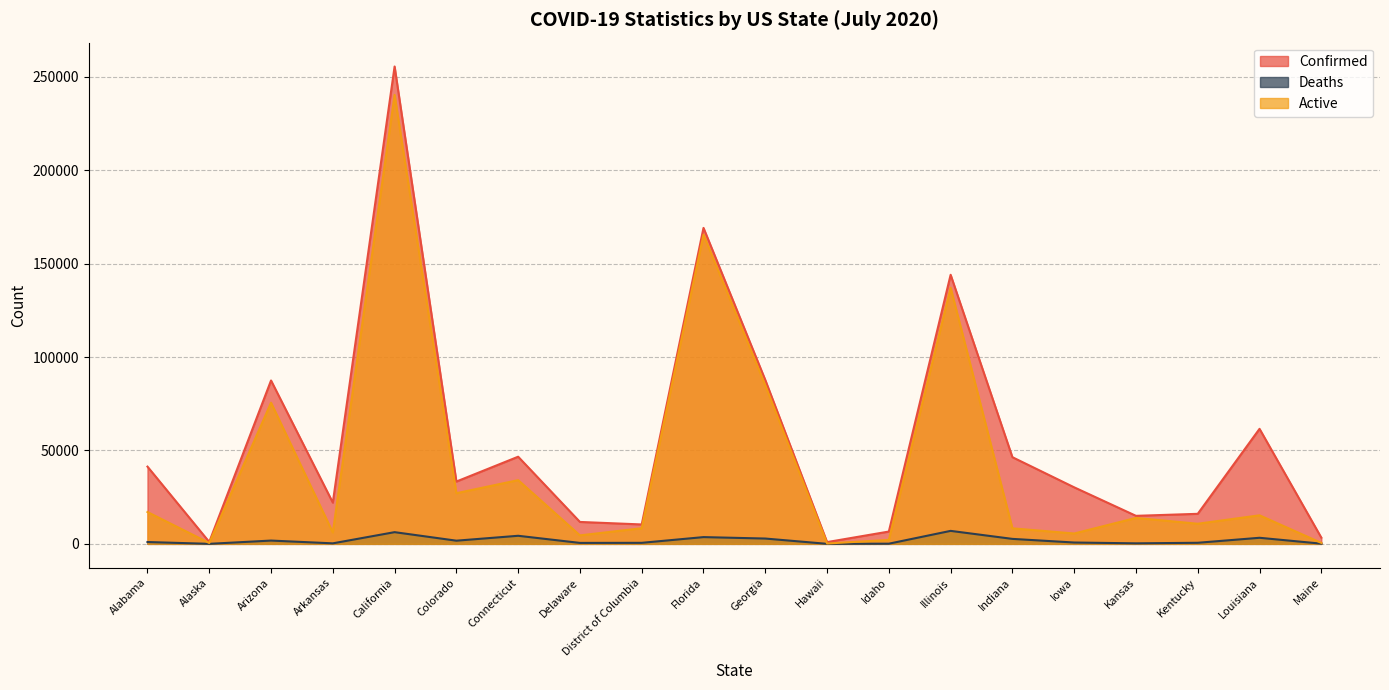

Rank the categories by Active value from lowest to highest.

Hawaii, Alaska, Maine, Idaho, Delaware, Iowa, Arkansas, Indiana, District of Columbia, Kentucky, Kansas, Louisiana, Alabama, Colorado, Connecticut, Arizona, Georgia, Illinois, Florida, California